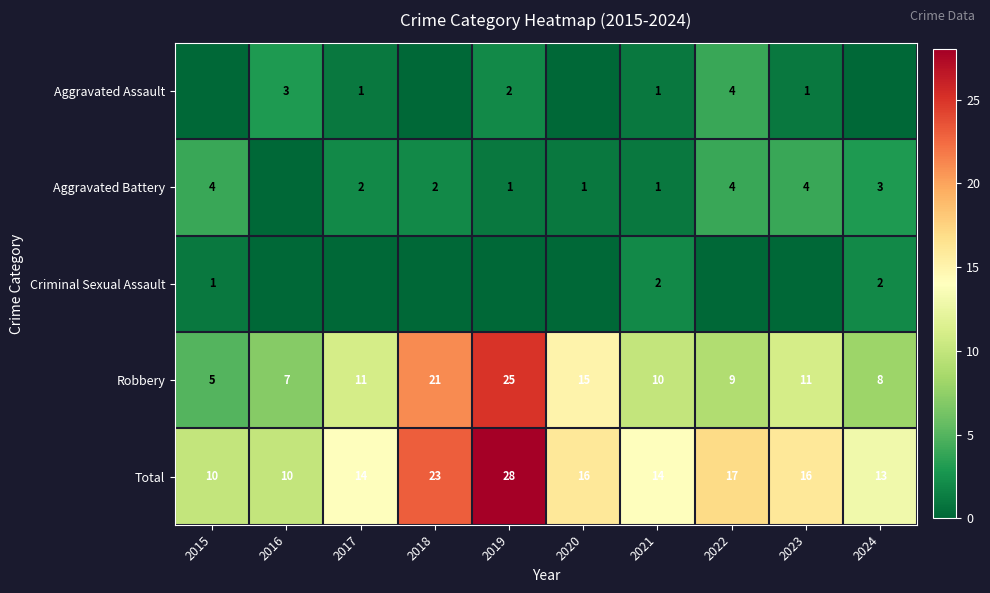

What is the maximum value for Robbery?

25